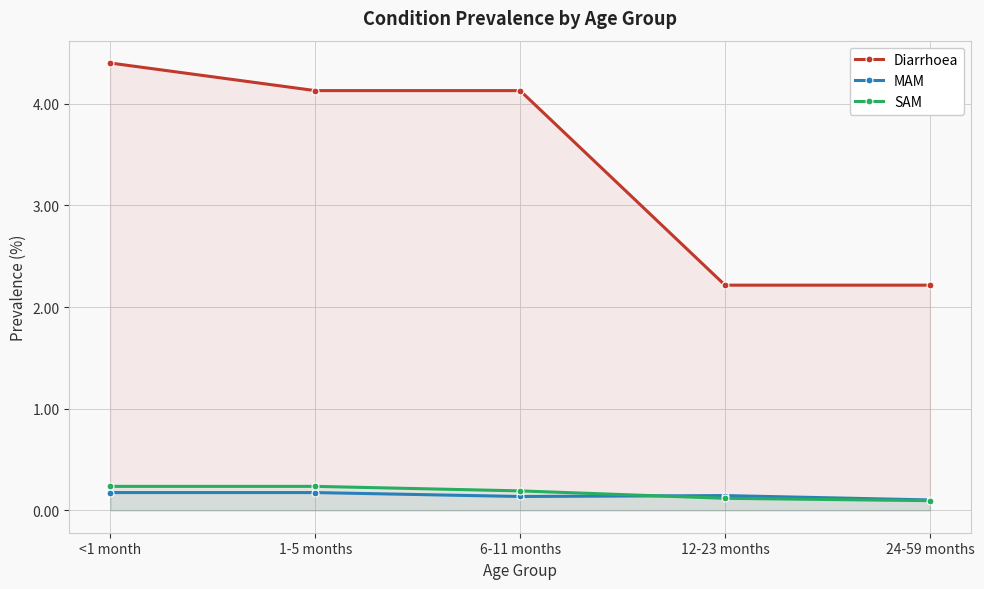

What is the label of the 4th point from the right?

1-5 months